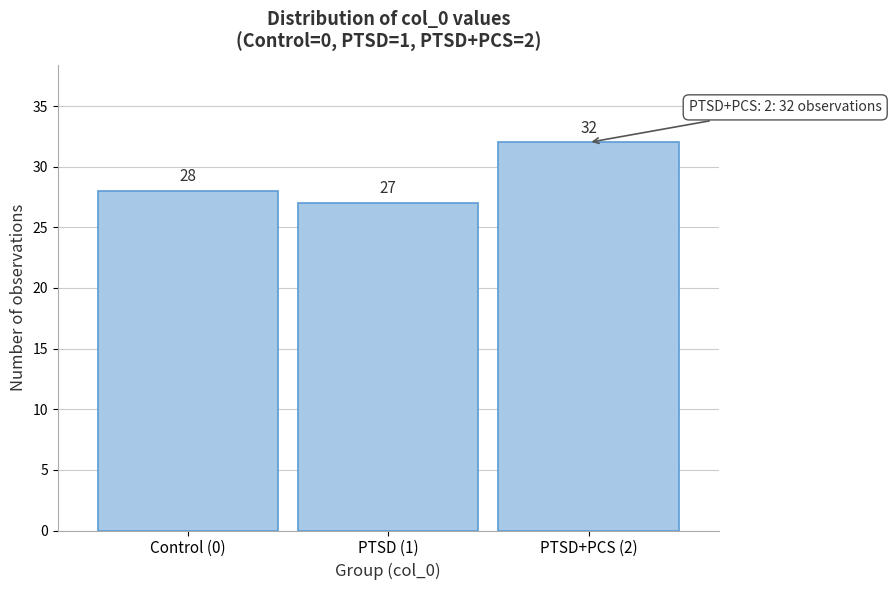

Reading left to right, transcribe all the data shown in this chart.

Control (0)=28	PTSD (1)=27	PTSD+PCS (2)=32